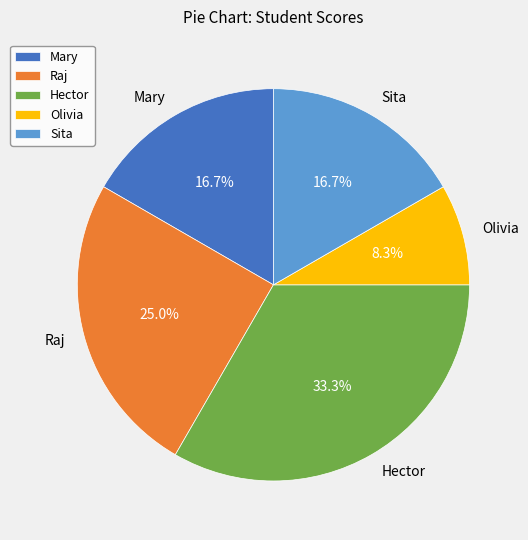

Approximately how many times larger is the value at Raj compared to Olivia?

3.0